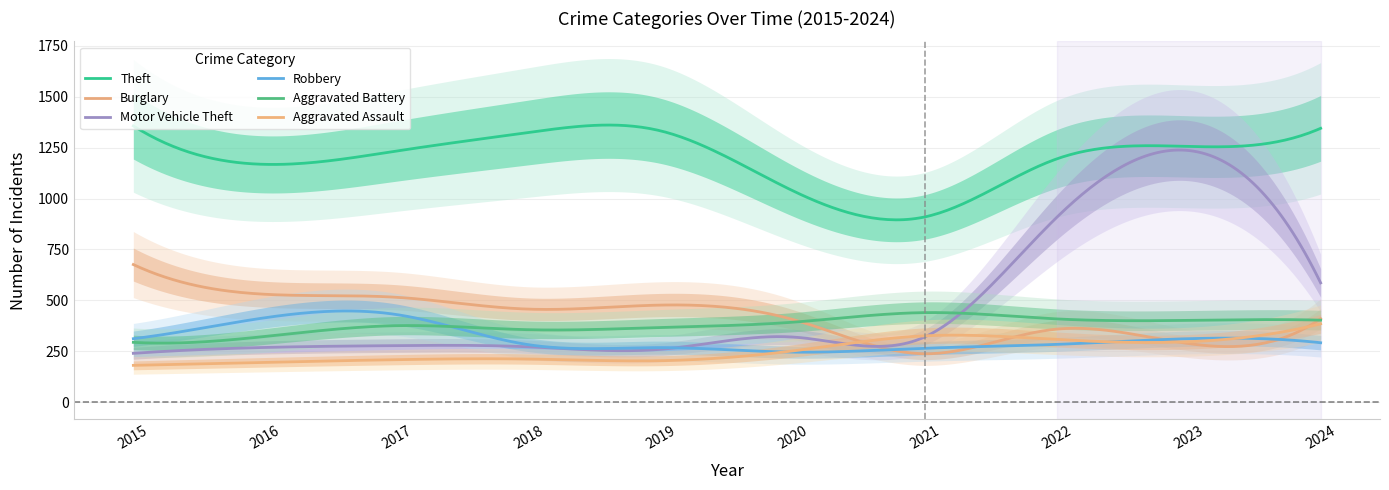

What is the difference between the maximum and second lowest values in the Aggravated Battery series?

150.0